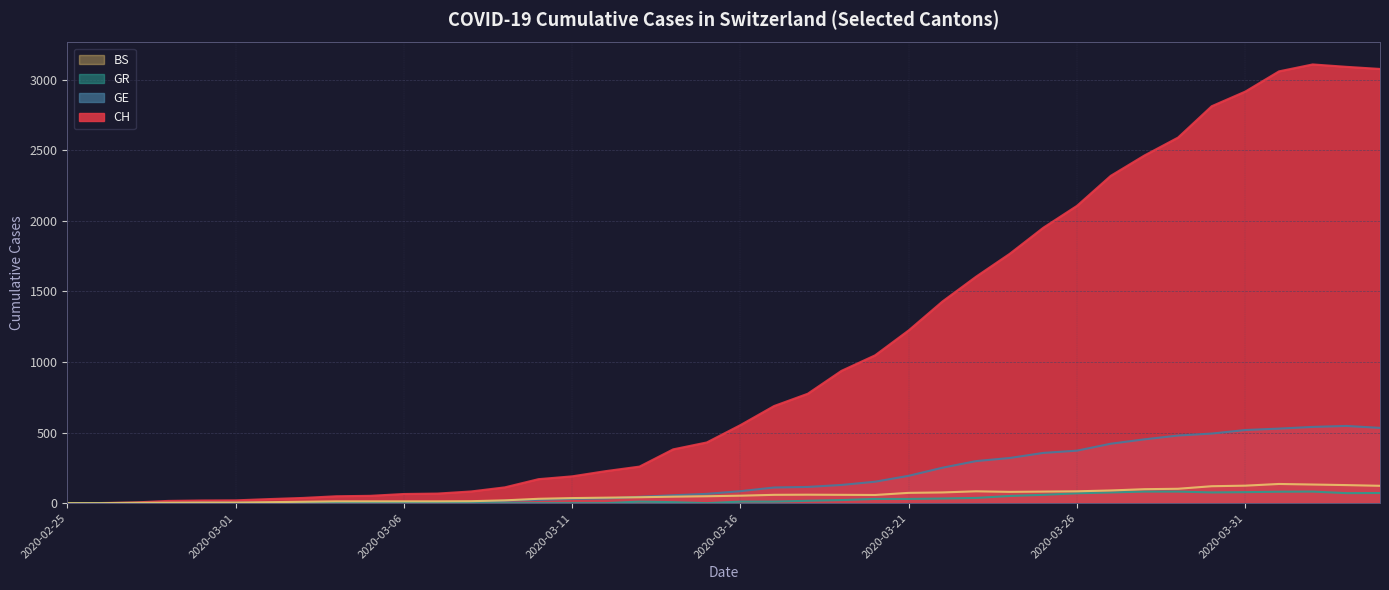

How many data points in CH are less than 553?

20